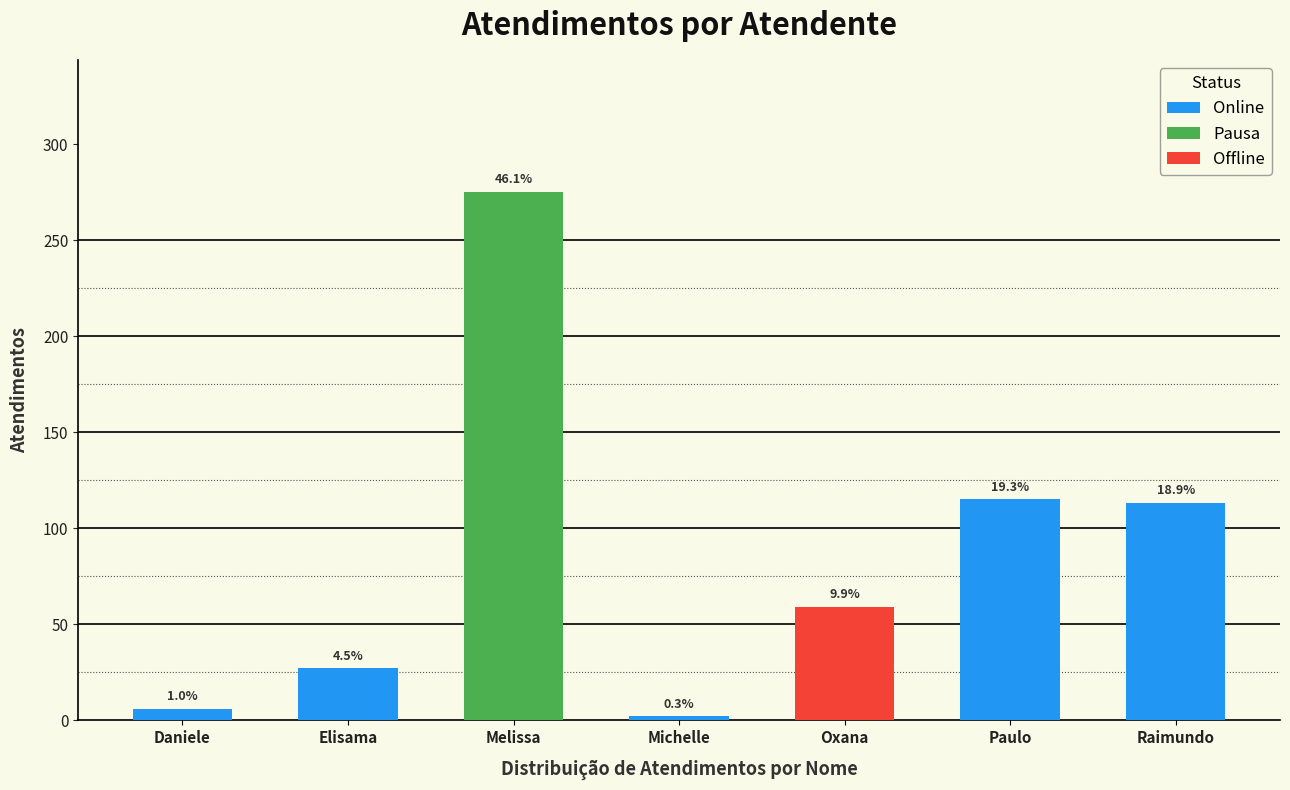

The value at Raimundo is 113. True or false?

True